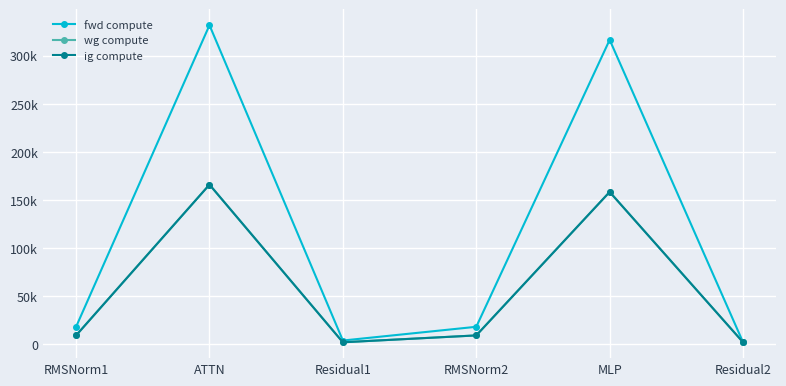

What are all the series names shown in the legend?

fwd compute, wg compute, ig compute